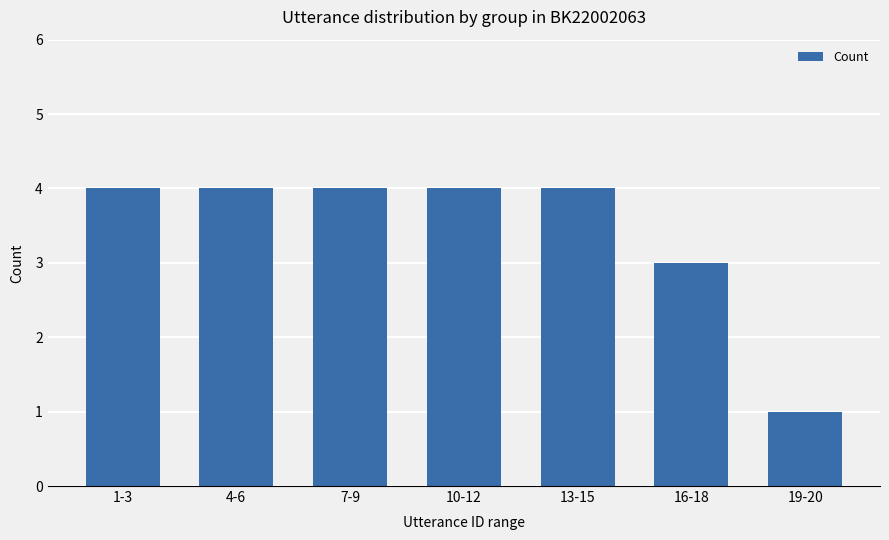

Reading left to right, list all the values displayed in this chart.

4	4	4	4	4	3	1